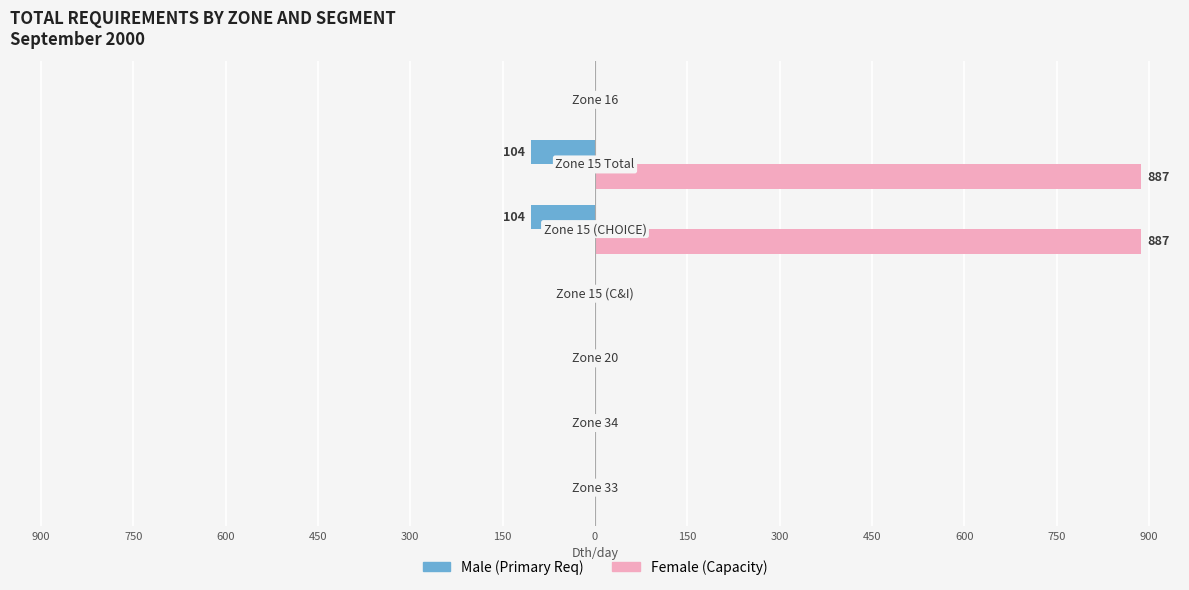

The Female series shows -600 at 600. True or false?

False